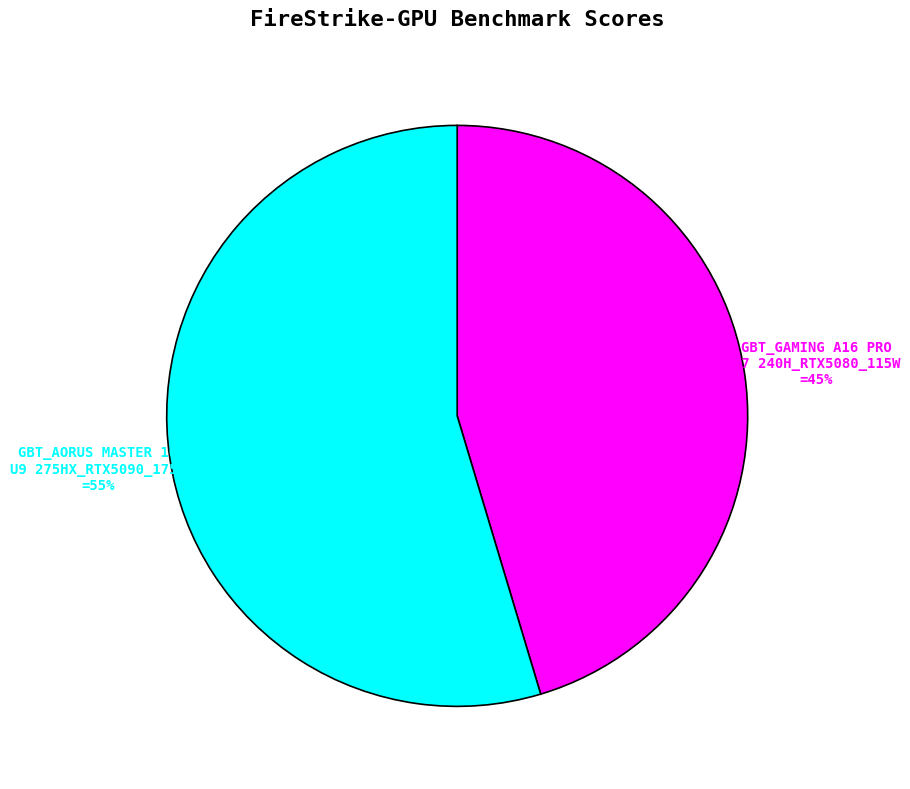

Is there any slice that represents more than half of the pie?

Yes